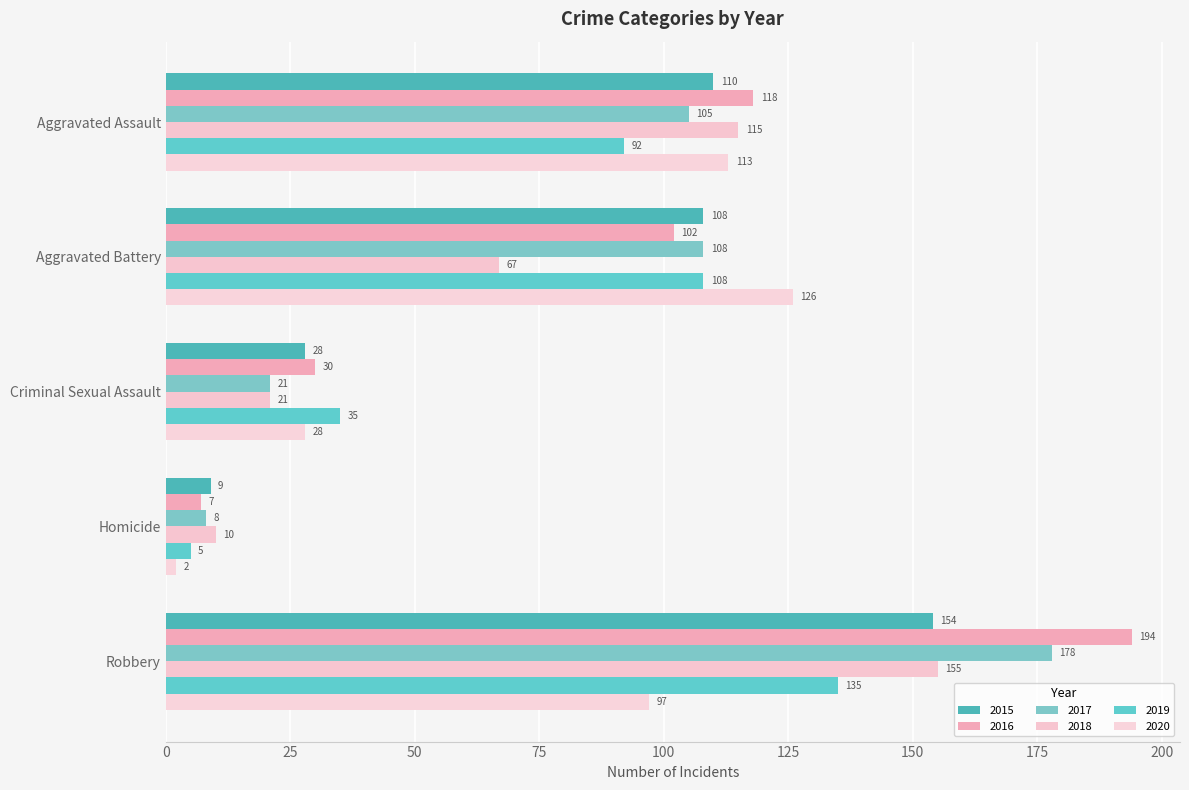

Is it true that 2018 equals 115 at Aggravated Assault?

True